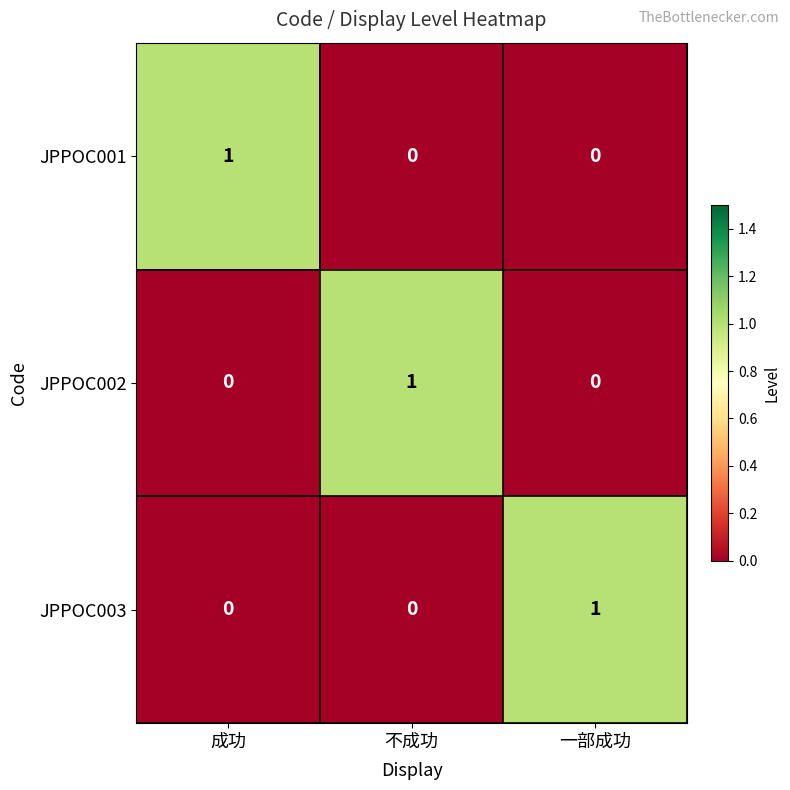

How many JPPOC001 values are between 0 and 1?

3